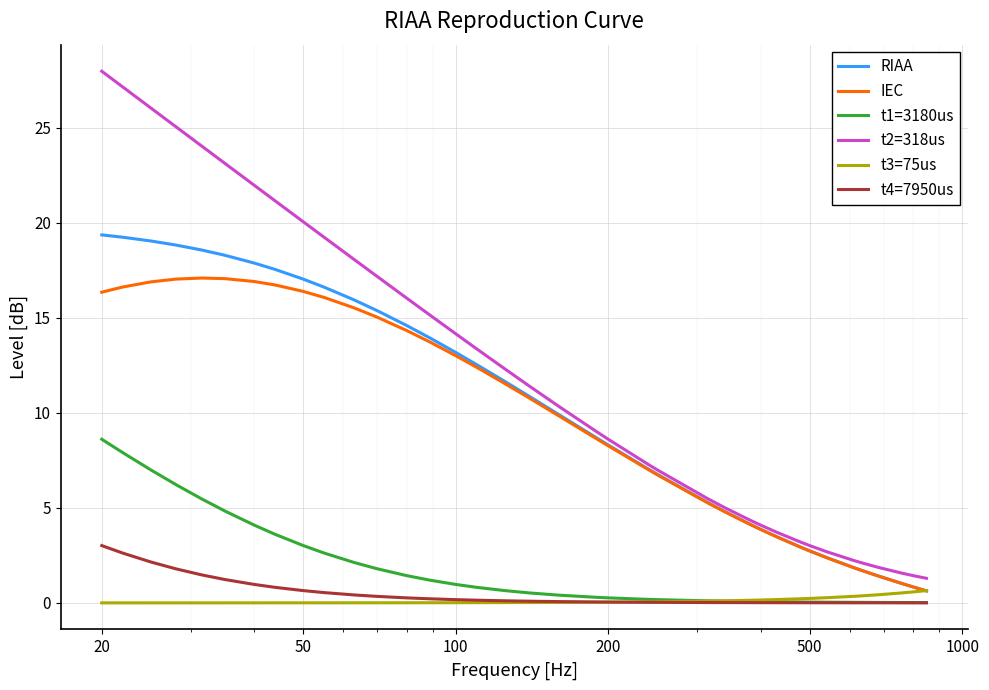

Which series has the largest total across all categories?

t2=318us